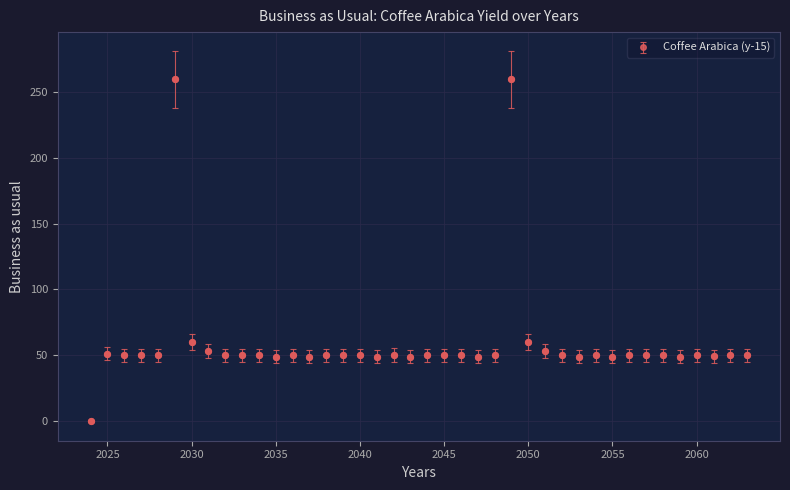

What is the maximum value shown in the chart?

260.0